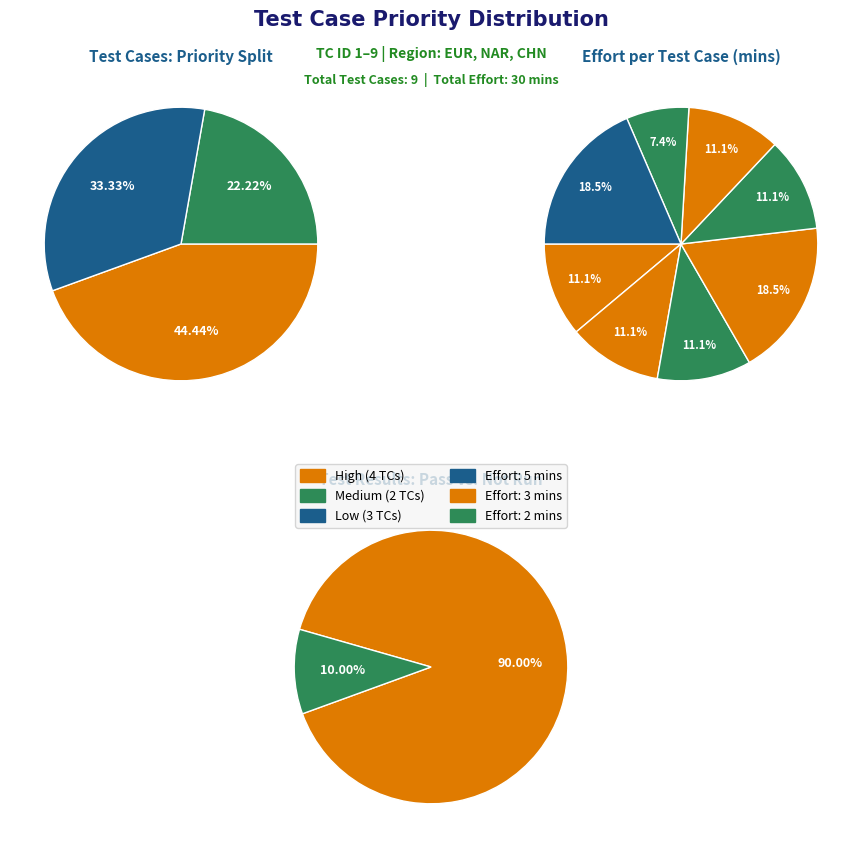

The Medium slice represents 35% of the pie. True or false?

False